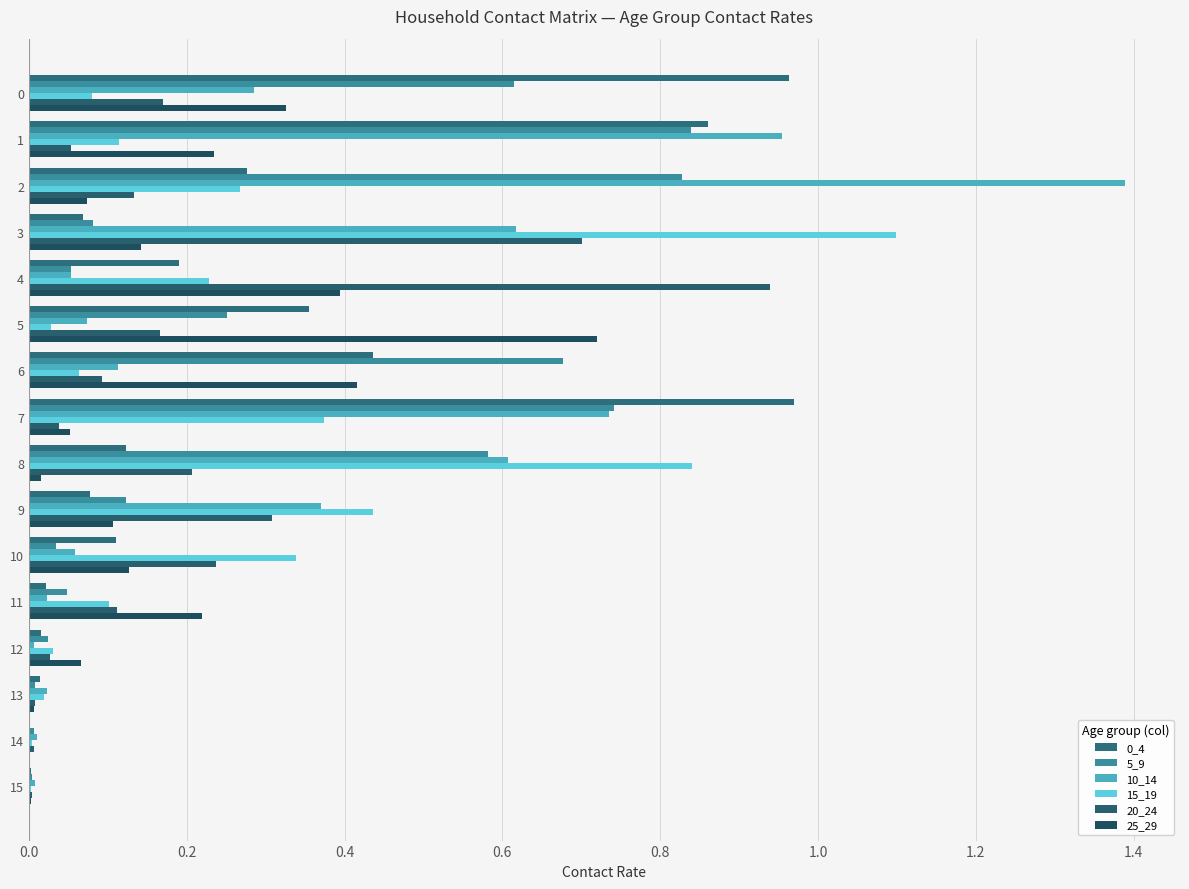

Which category has the highest value in the 25_29 series?

5